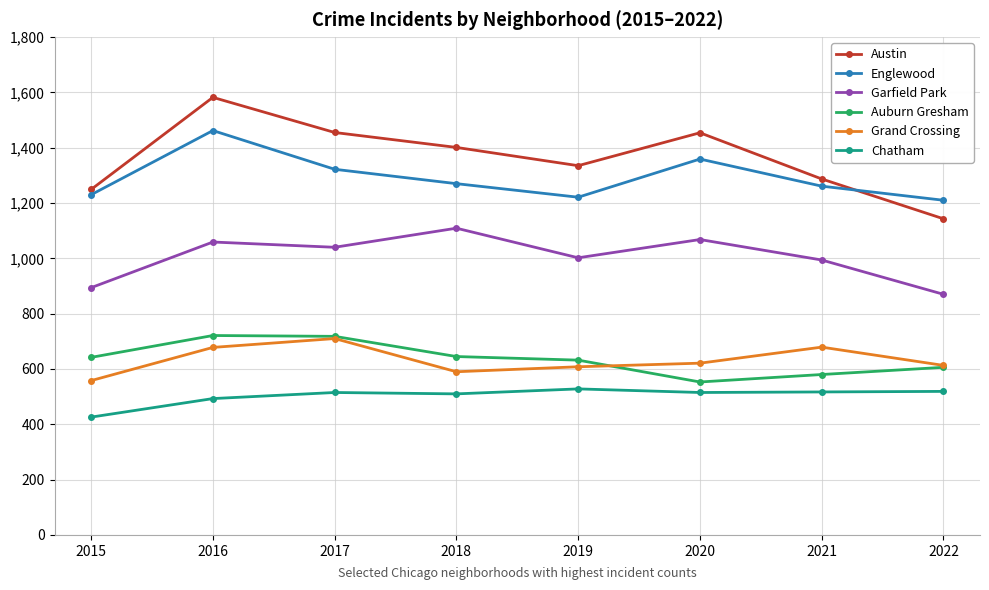

What is the value of the Chatham point at the 1st from the left?

426